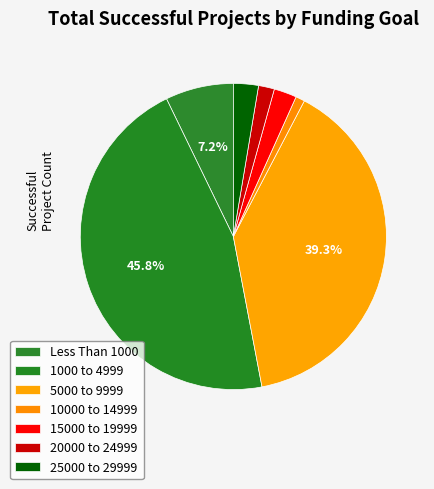

To the nearest percent, what portion does 20000 to 24999 represent?

2%